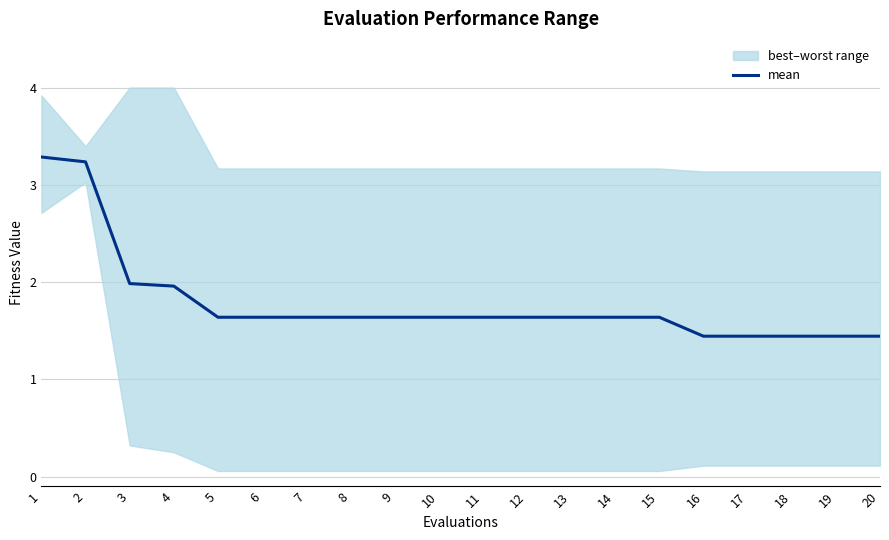

True or false: the data shows 1.6 at 8.

True